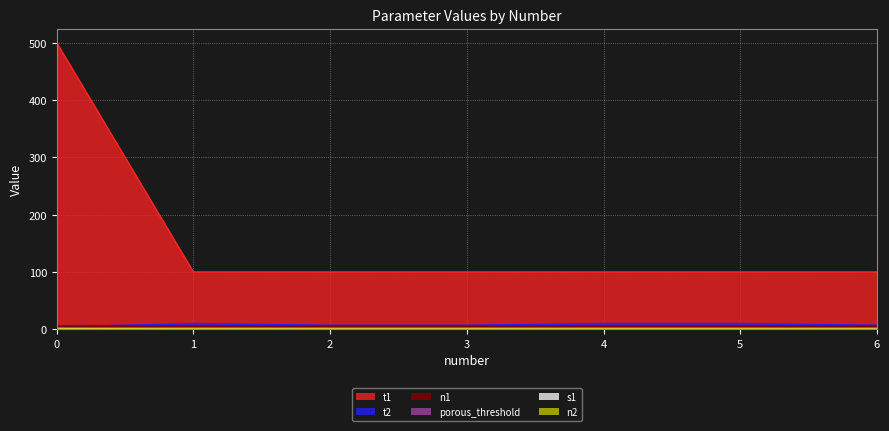

What is the difference between the maximum and minimum values in the t1 series?

400.0